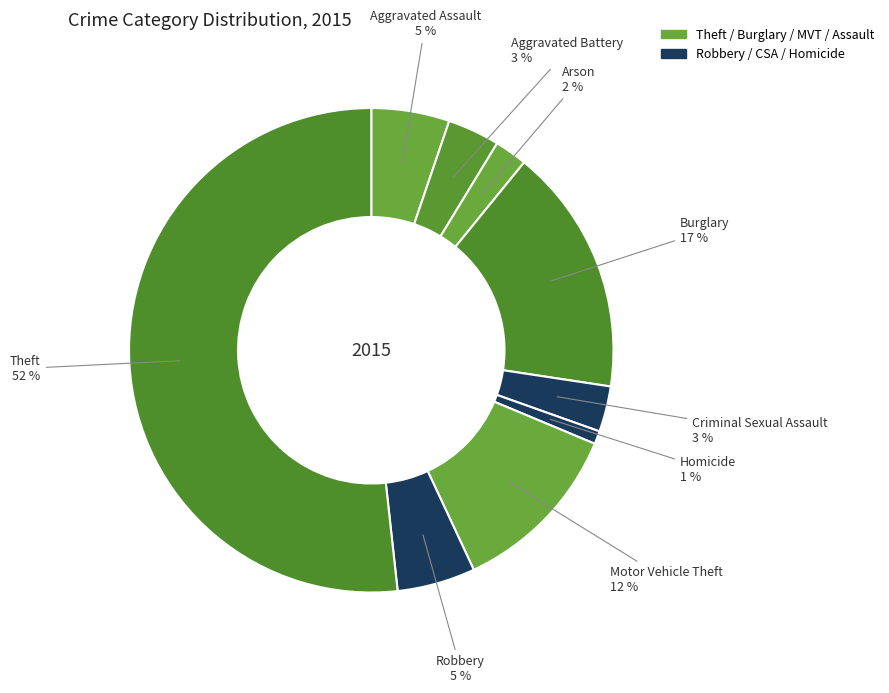

Which category has the biggest portion of the pie?

Theft